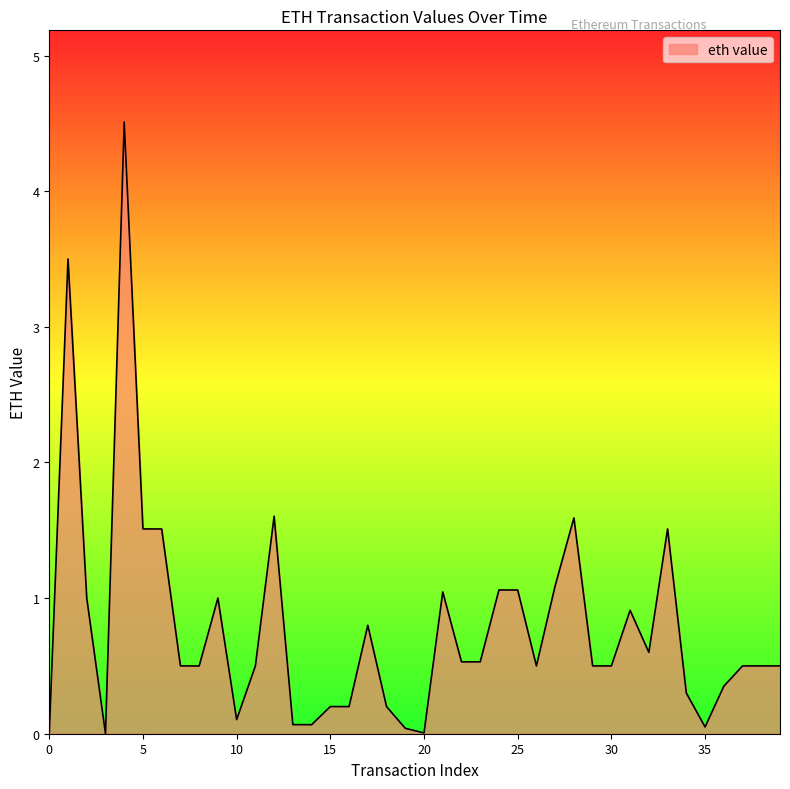

What is the value of the 30th point from the left?

0.5